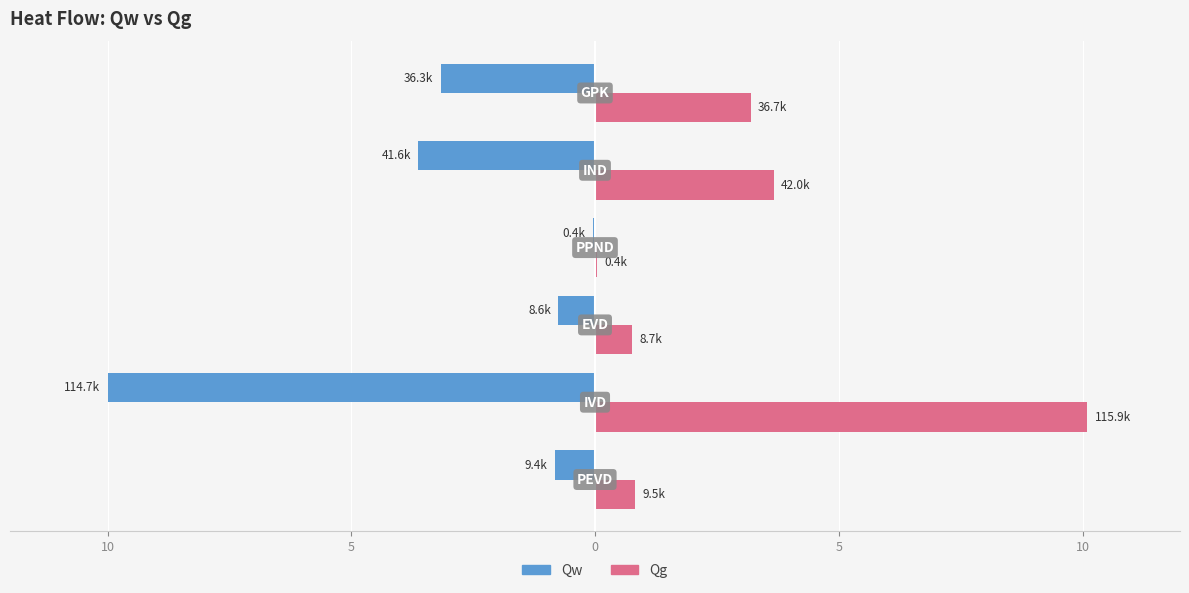

What are all the series names shown in the legend?

Qw, Qg